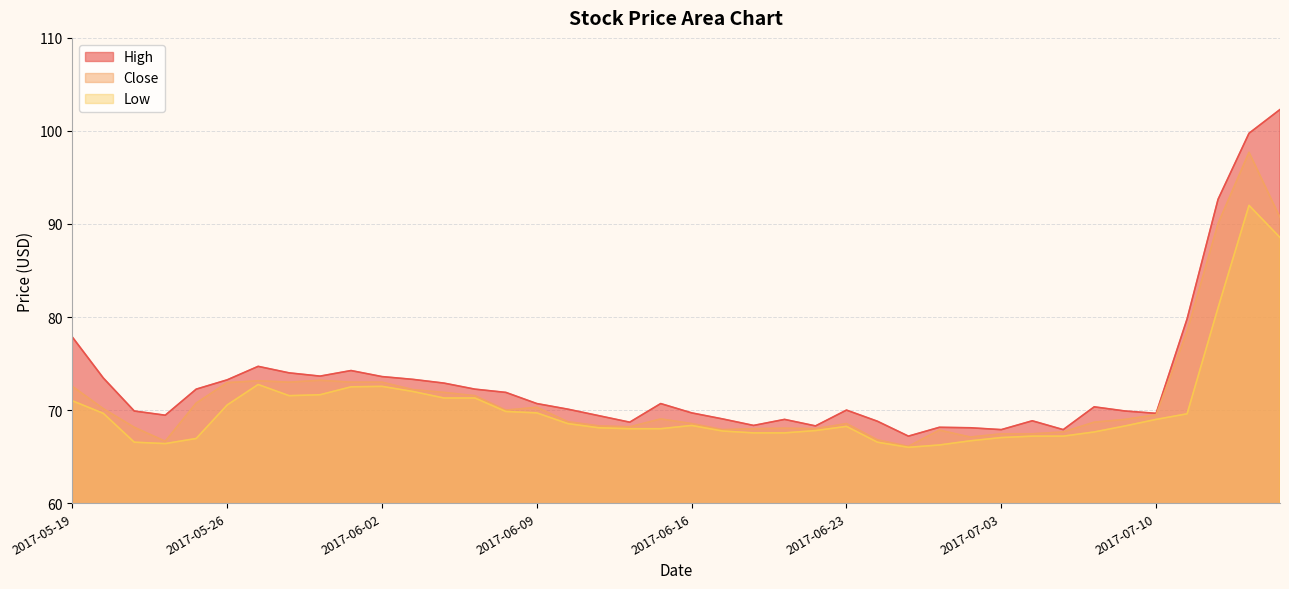

Rank the series by their maximum value, from lowest to highest.

Low, Close, High